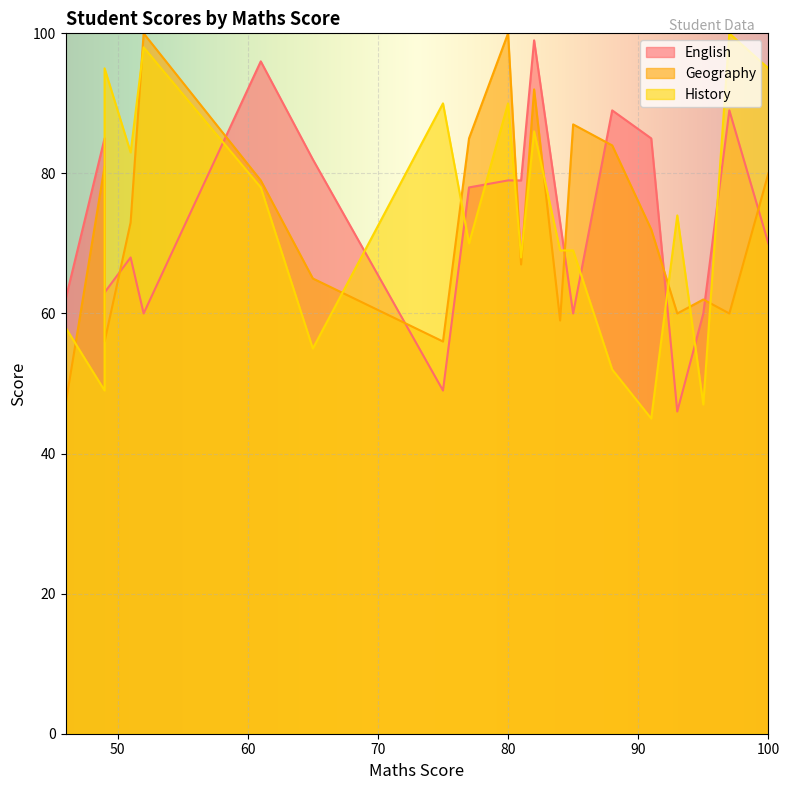

How many data points in English are above 78?

9